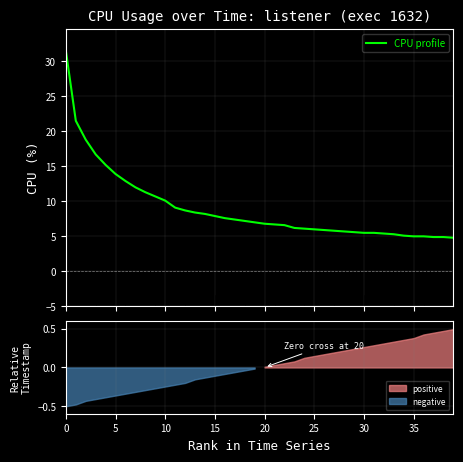

What is the minimum value shown in the chart?

4.8